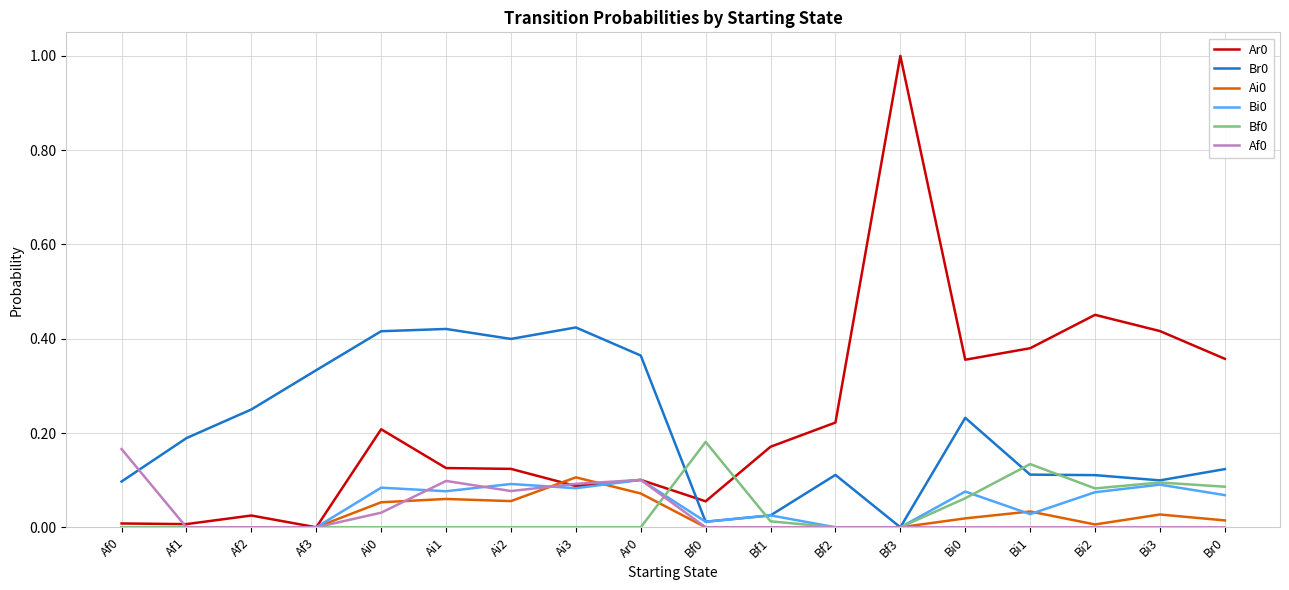

Which category has the highest value in the Ar0 series?

Bf3